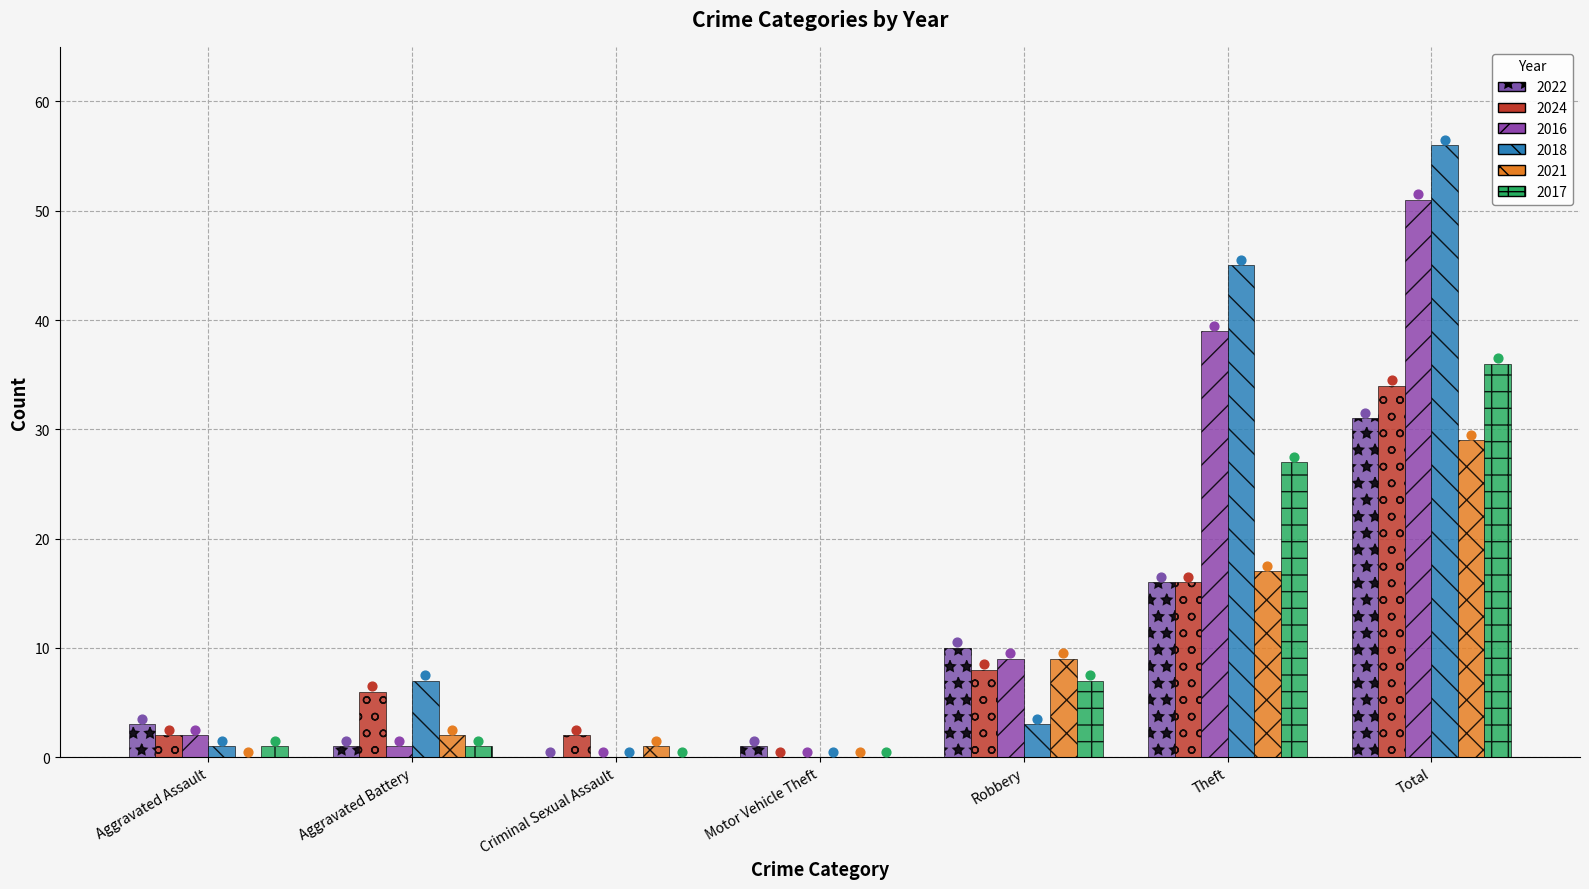

Which series reaches the maximum Y coordinate?

2018